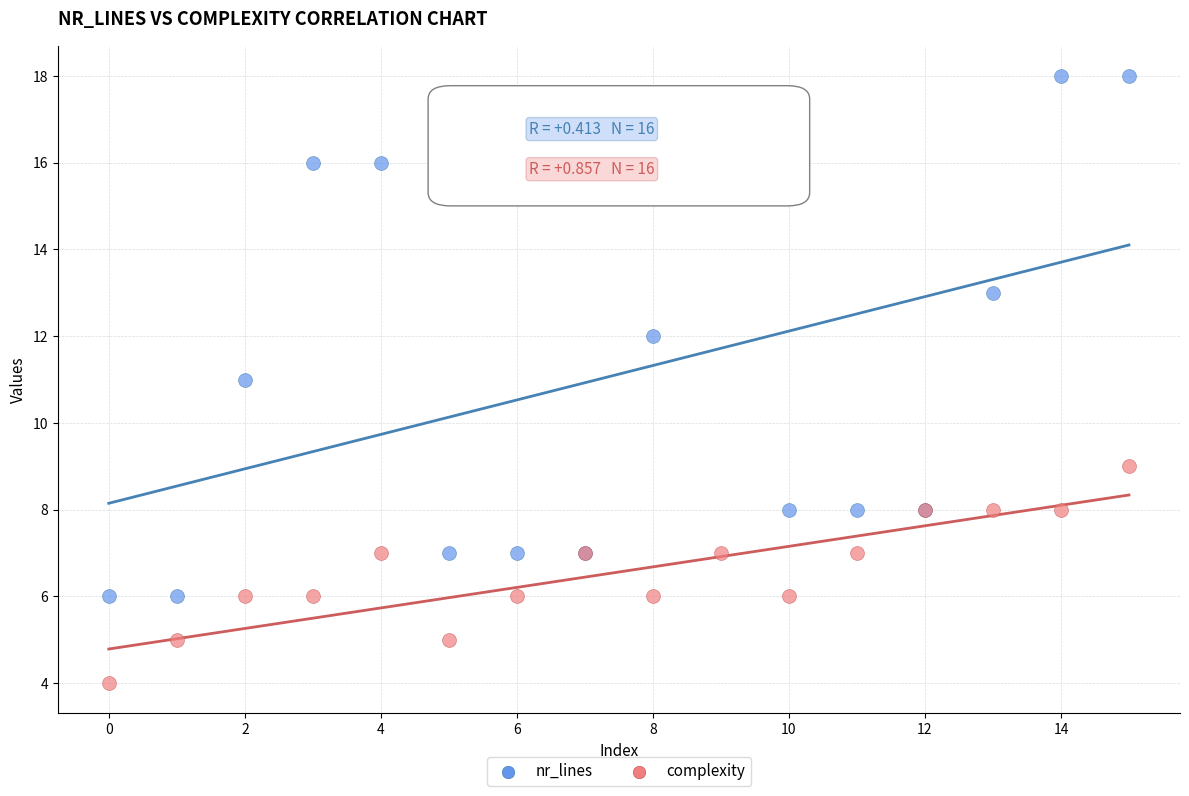

Which series has the widest spread of Y values?

nr_lines